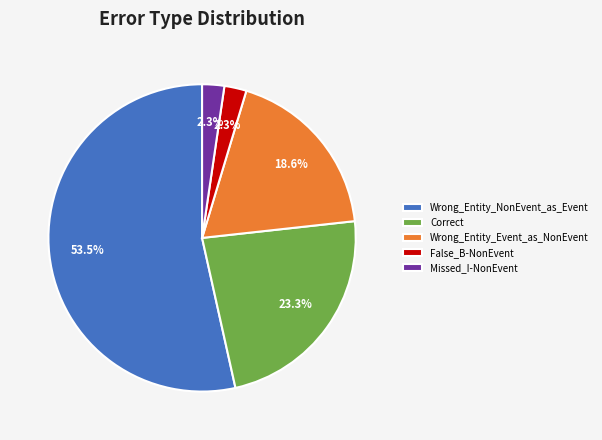

Is there any slice that represents more than half of the pie?

Yes